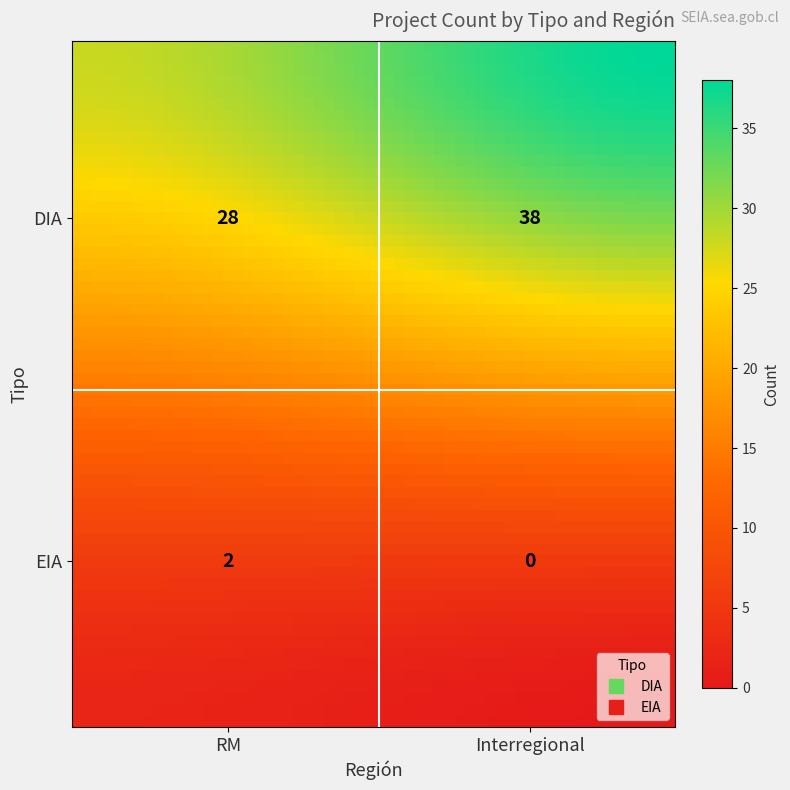

Which label corresponds to the smallest value in the chart?

Interregional